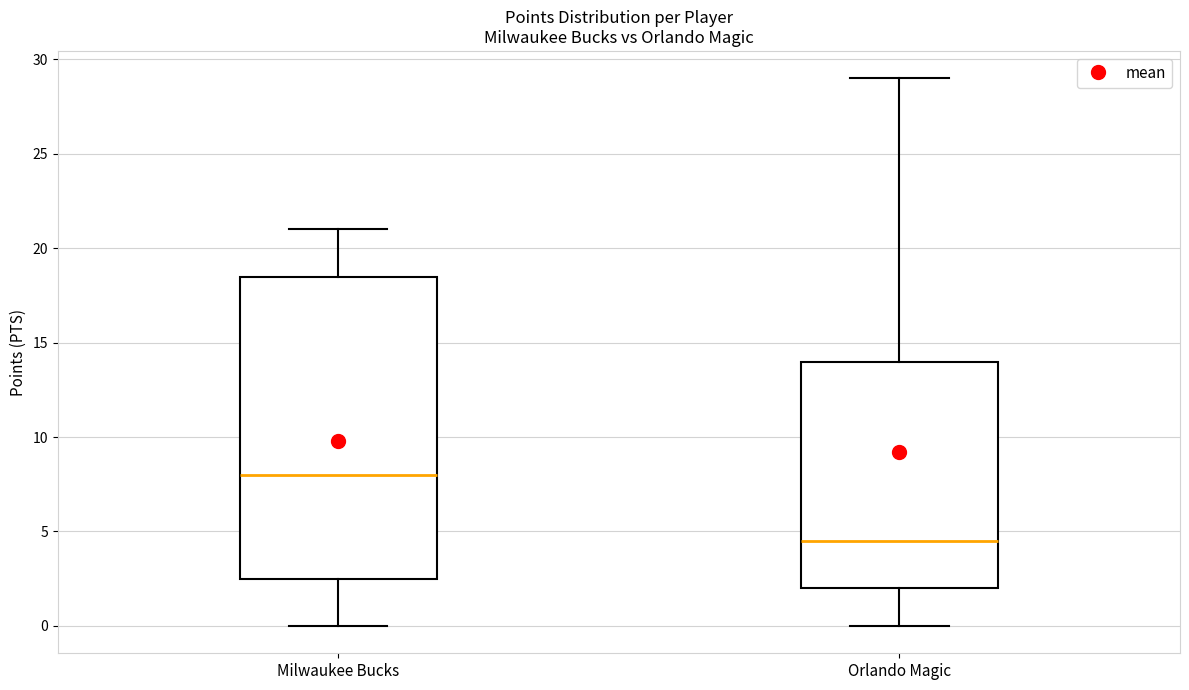

Reading left to right, read every box against the y-axis: the position of its median line, the range the box covers, and the ends of its whiskers. The values are not printed on the chart, so give them approximately, as read against the axis.

Milwaukee Bucks: median 8.0, box 2.5 to 18.5, whiskers 0.0 to 21.0
Orlando Magic: median 4.5, box 2.0 to 14.0, whiskers 0.0 to 29.0